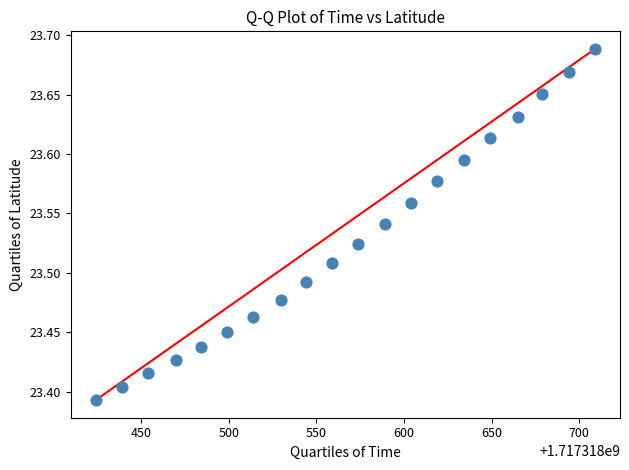

What is the range of Y values (max minus min)?

0.3